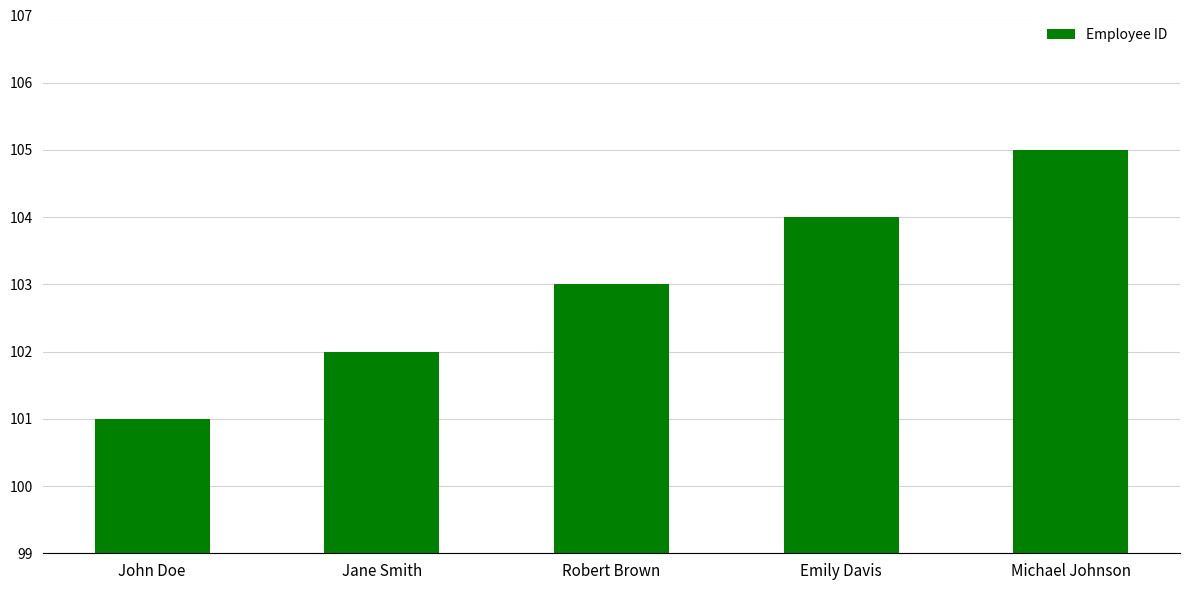

Reading left to right, transcribe all the data shown in this chart.

101	102	103	104	105